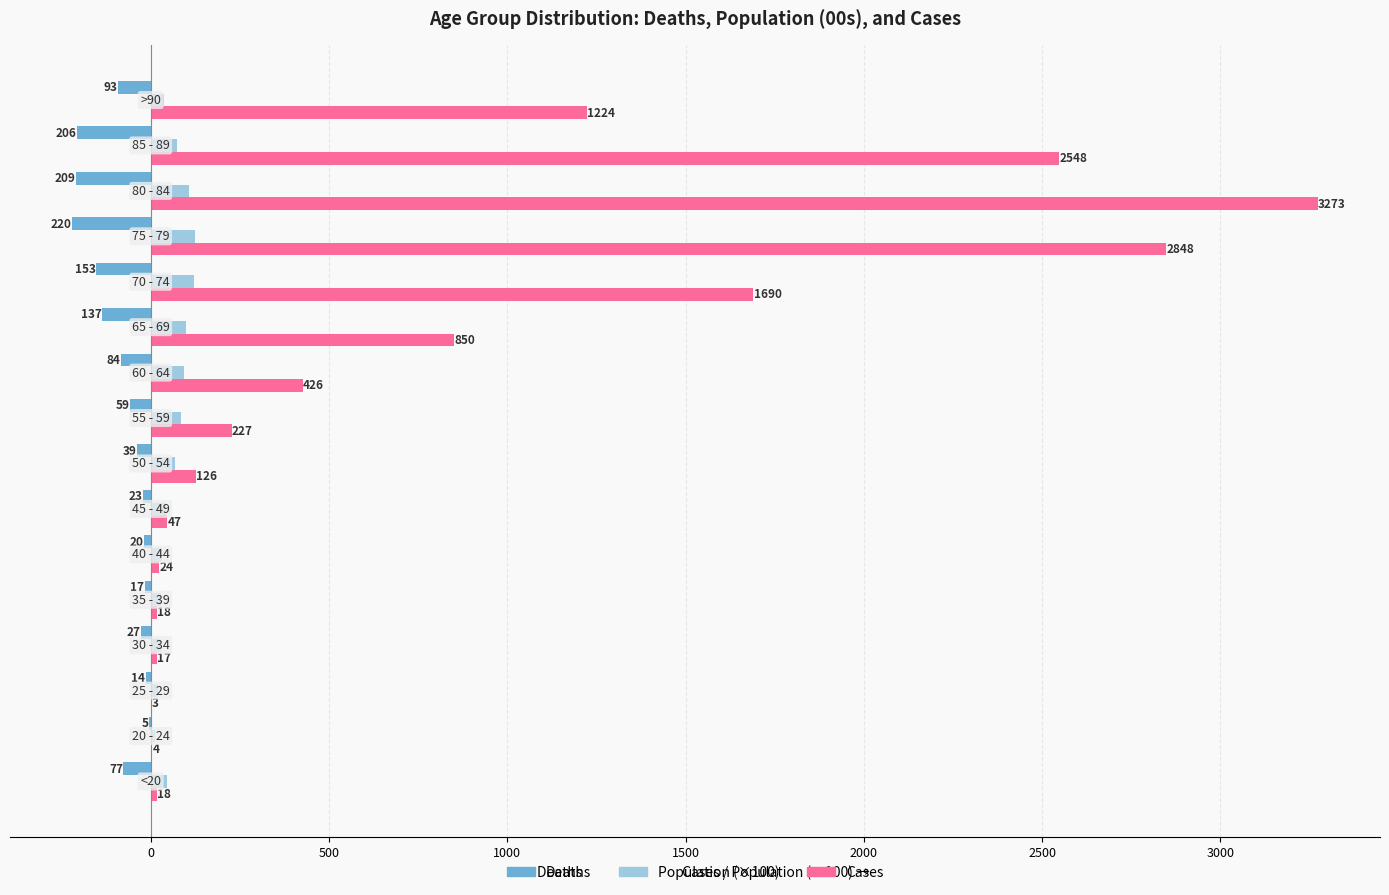

What is the greatest value displayed?

3273.0